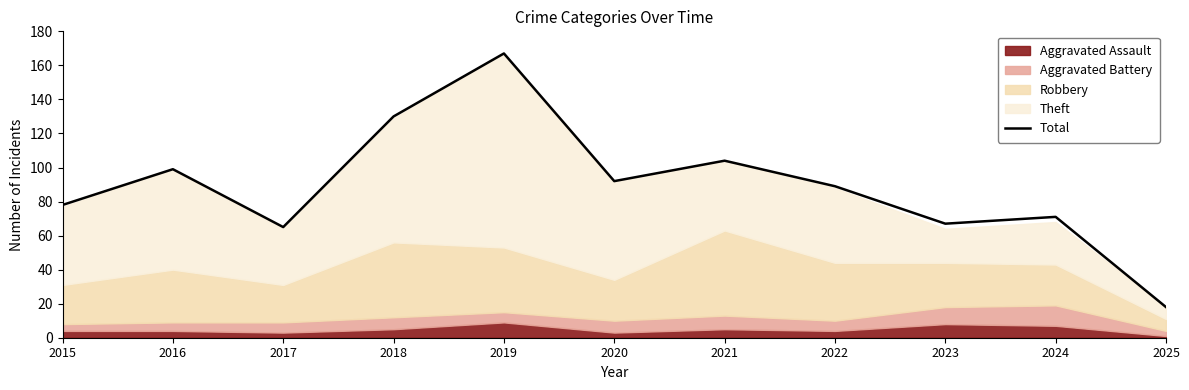

Reading left to right, extract all data points from this chart.

78	99	65	130	167	92	104	89	67	71	18